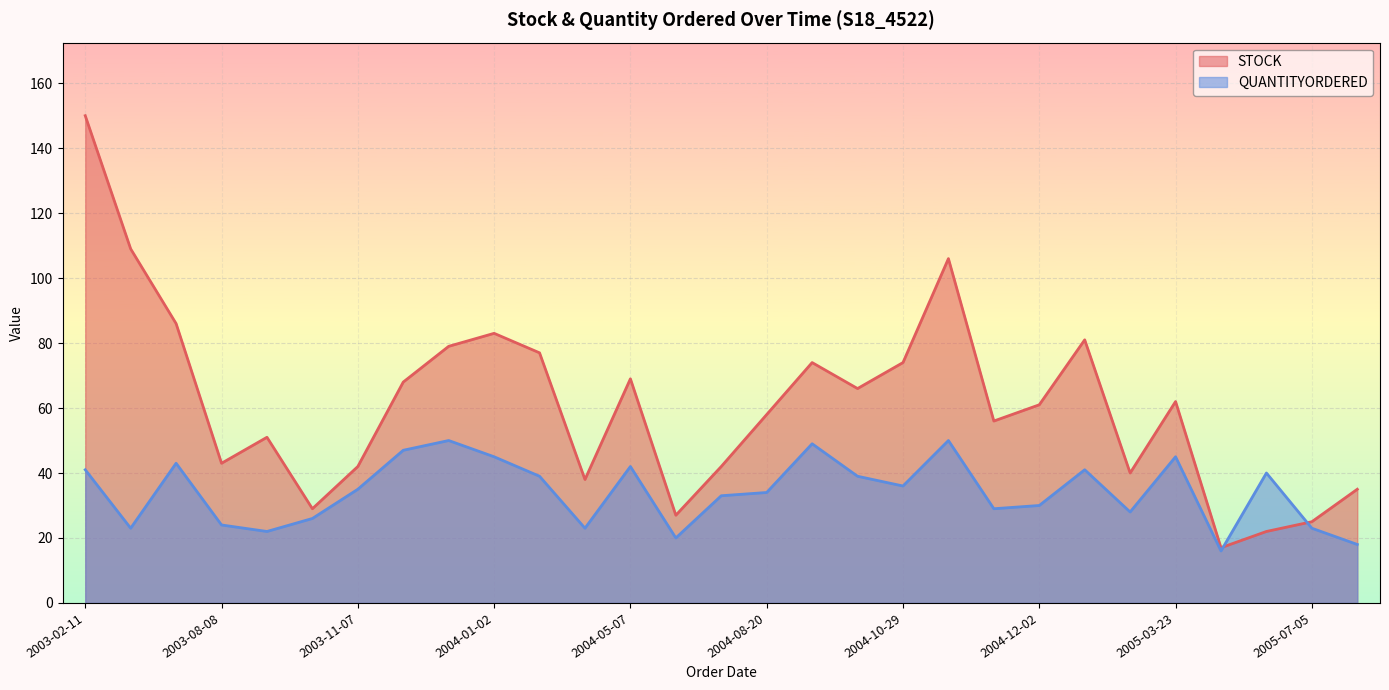

How many times do QUANTITYORDERED and STOCK cross each other?

2